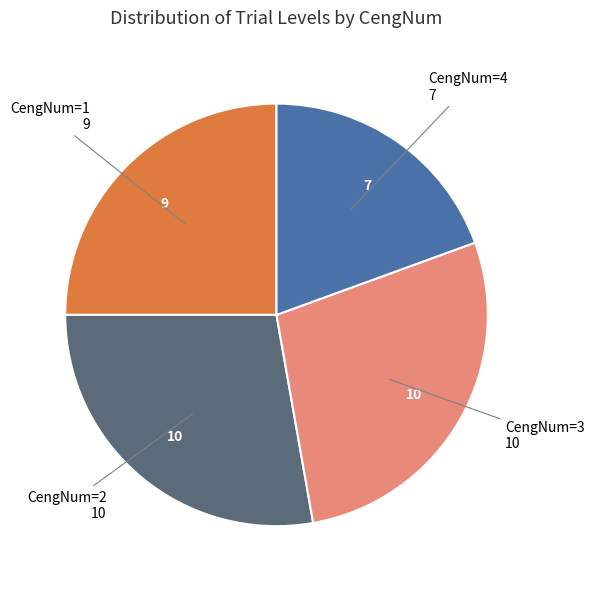

Is there a majority slice in this chart?

No